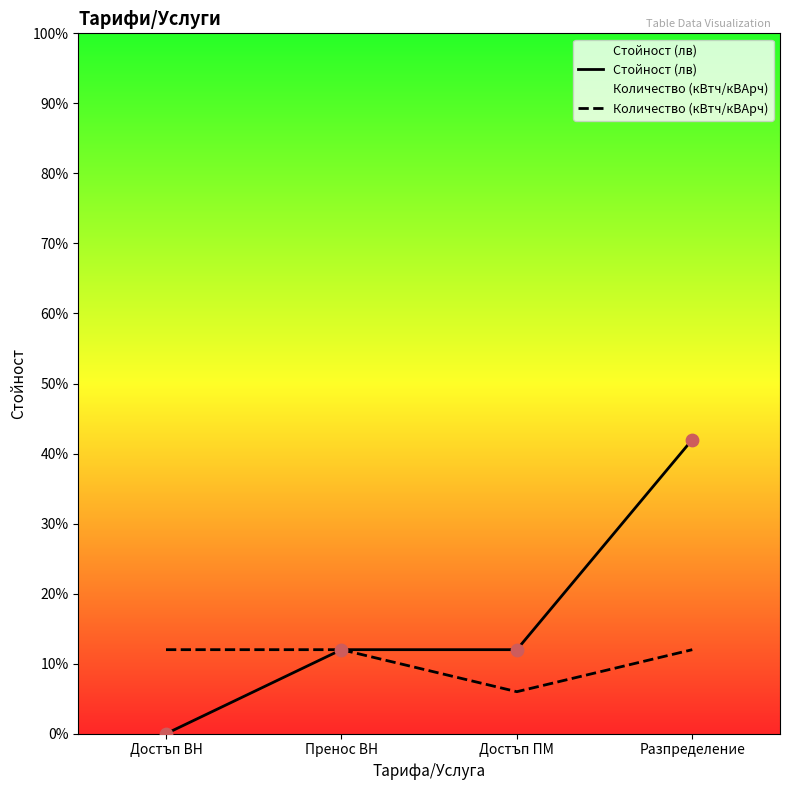

Which series contains the highest Y value?

Стойност (лв)